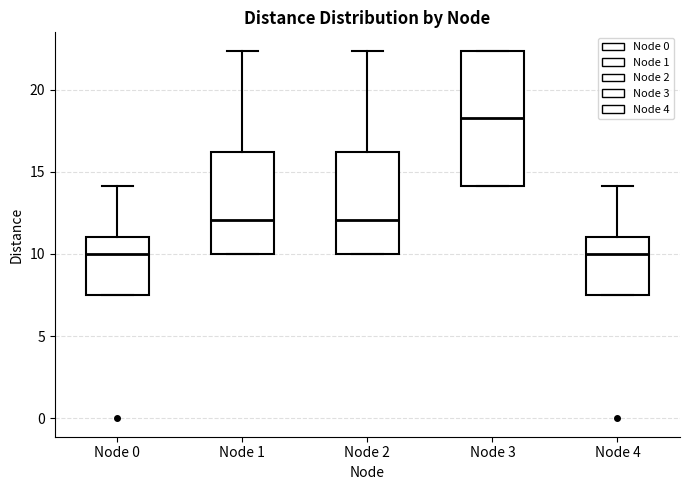

Which box's median line is the highest?

Node 3